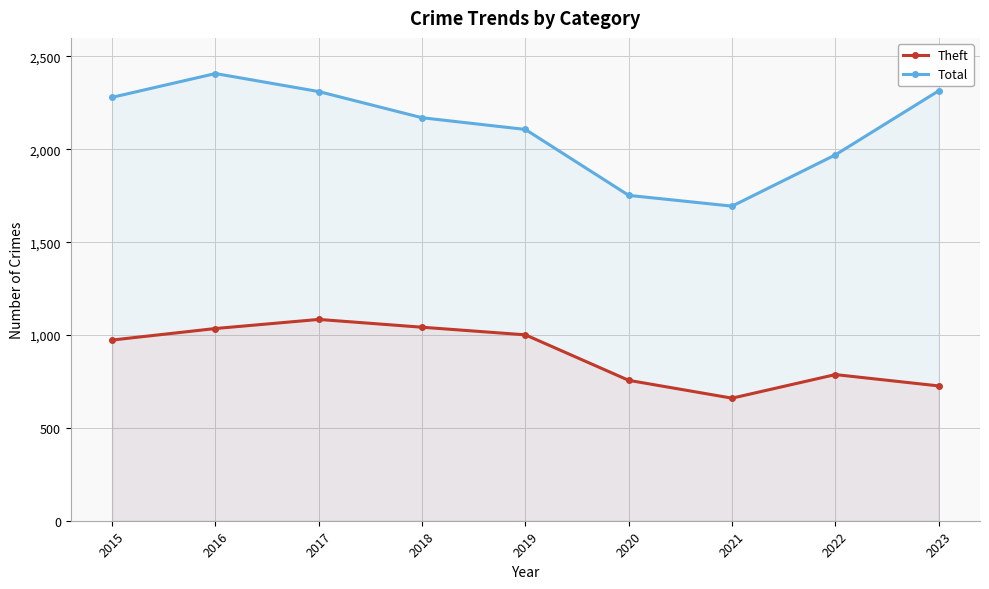

At how many categories does at least one series exceed 1771?

7